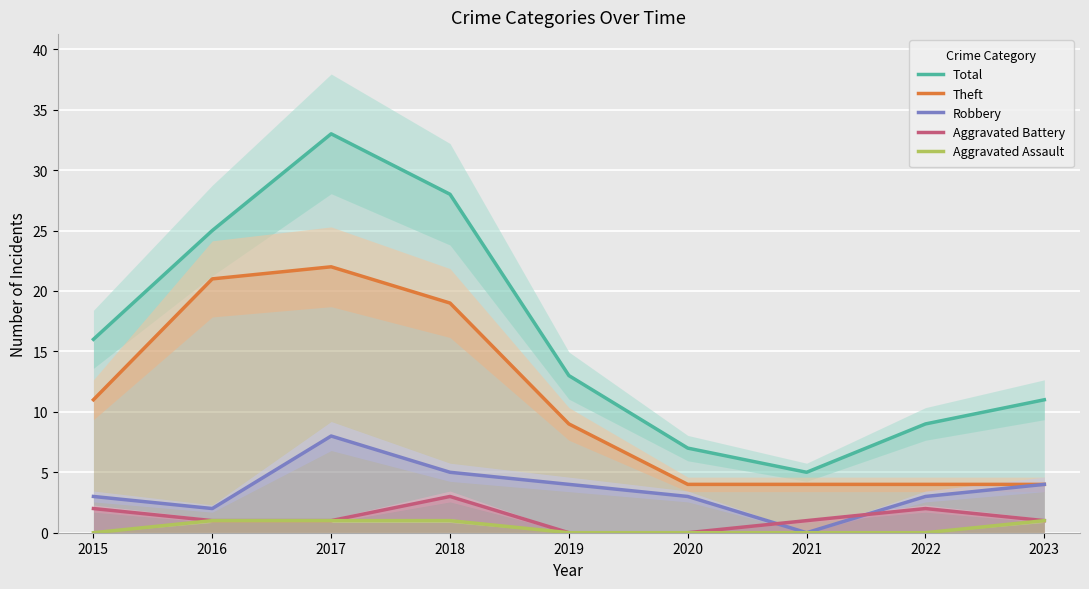

True or false: Aggravated Battery and Robbery cross at least once.

True